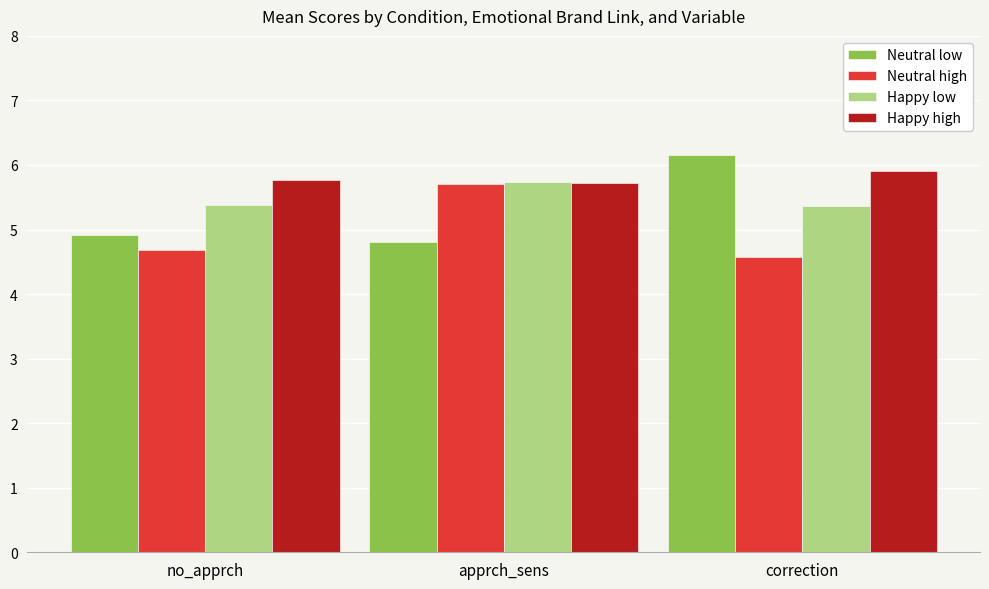

The value of Neutral high at no_apprch is 2.1. True or false?

False